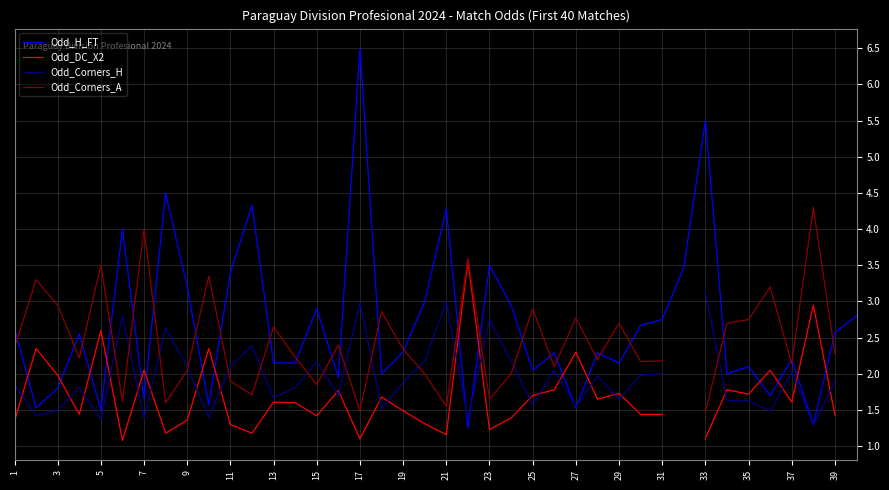

True or false: Odd_DC_X2 and Odd_Corners_A cross at least once.

False